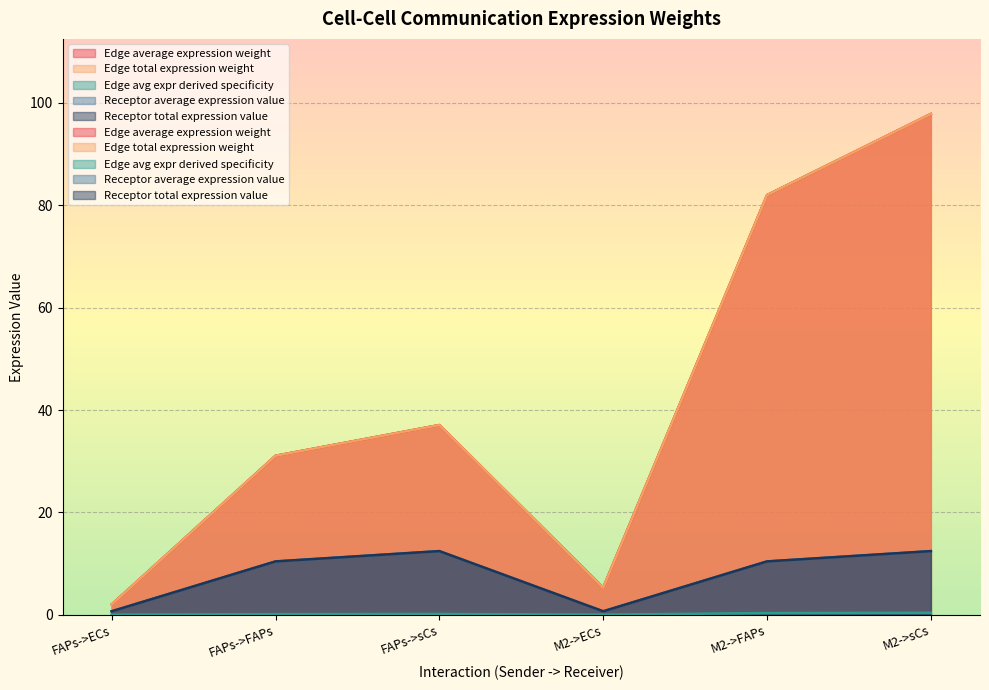

True or false: Edge avg expr derived specificity and Edge total expression weight intersect in this chart.

False